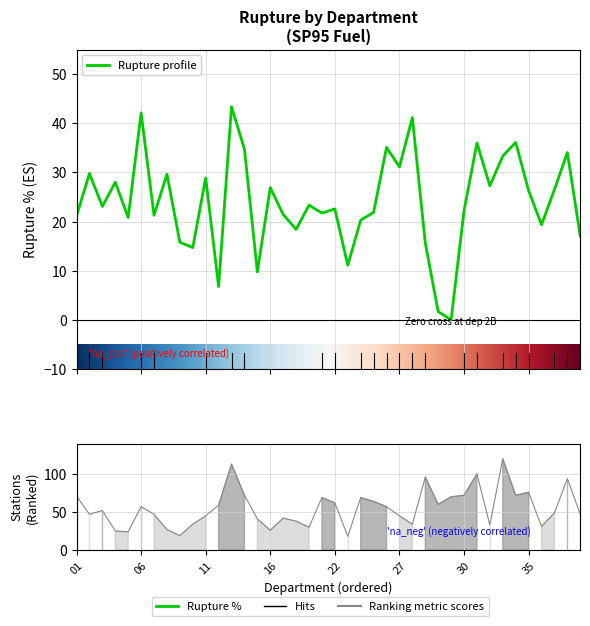

List the series in order of their peak value, highest first.

nombre_stations, pourcentage_rupture